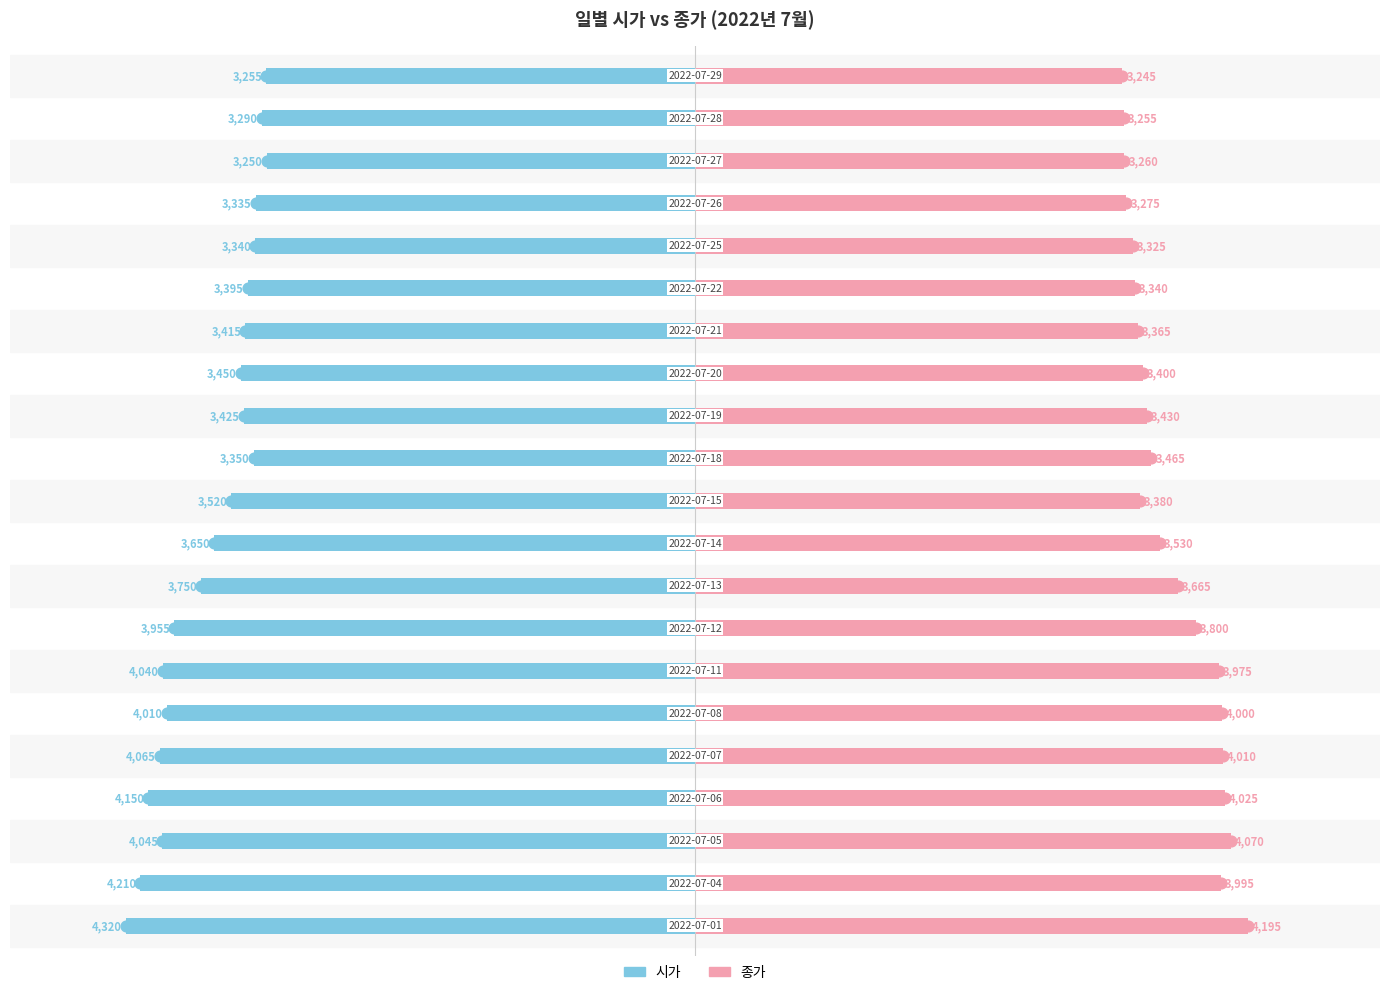

At how many categories does at least one series exceed -3492?

21